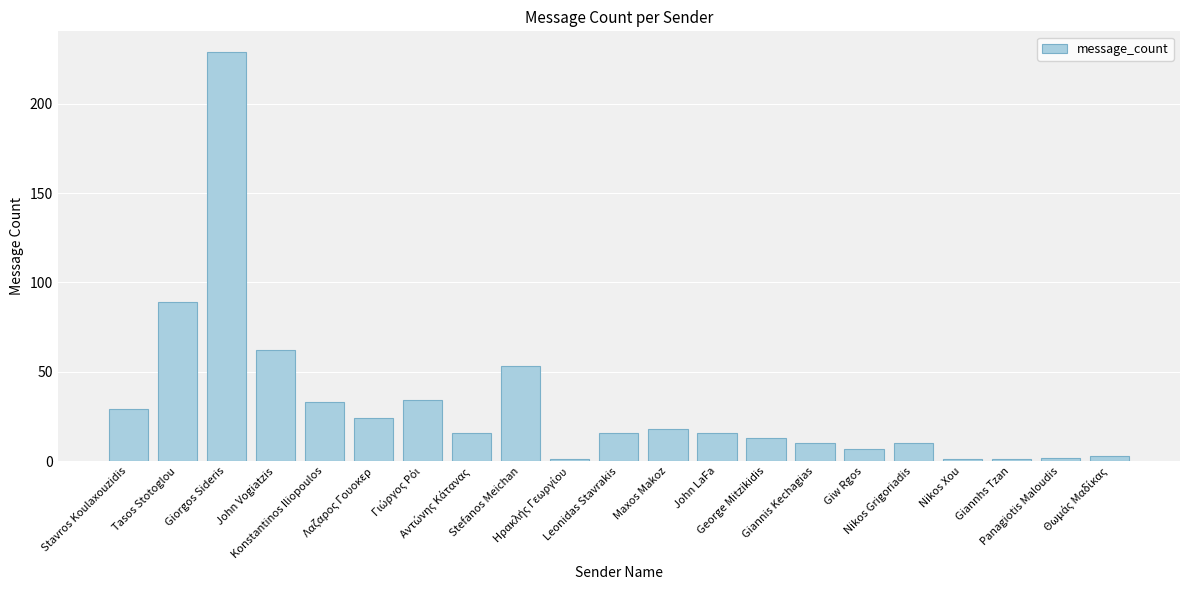

What is the label of the 17th bar from the right?

Konstantinos Iliopoulos